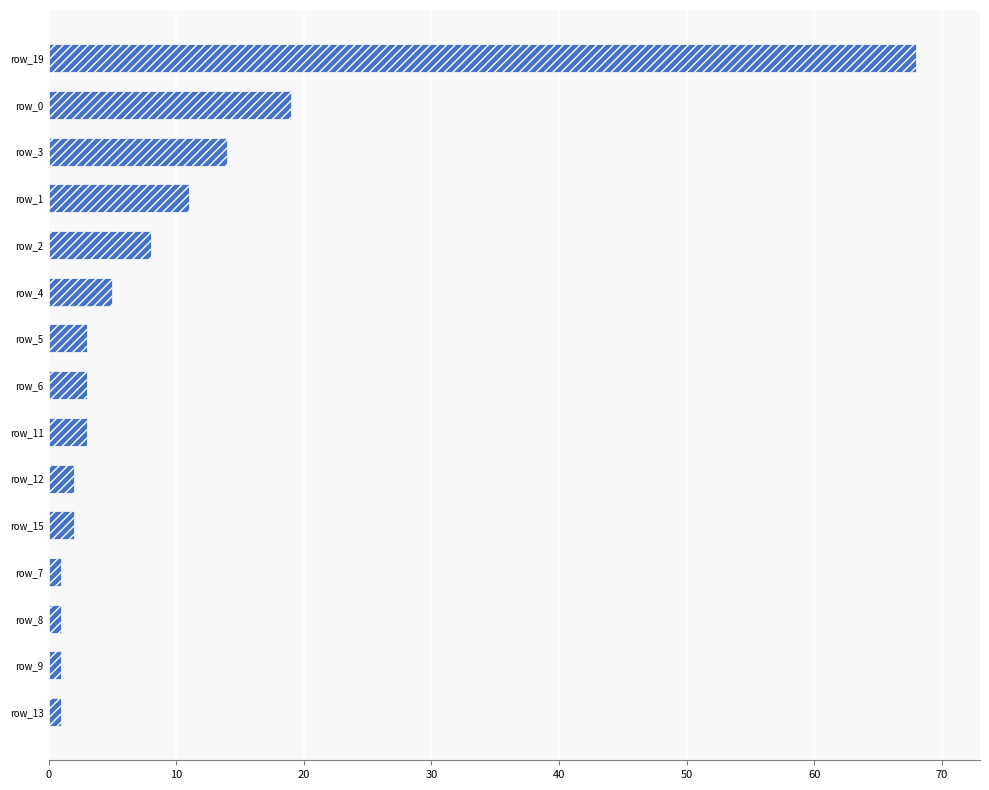

What is the maximum value shown in the chart?

68